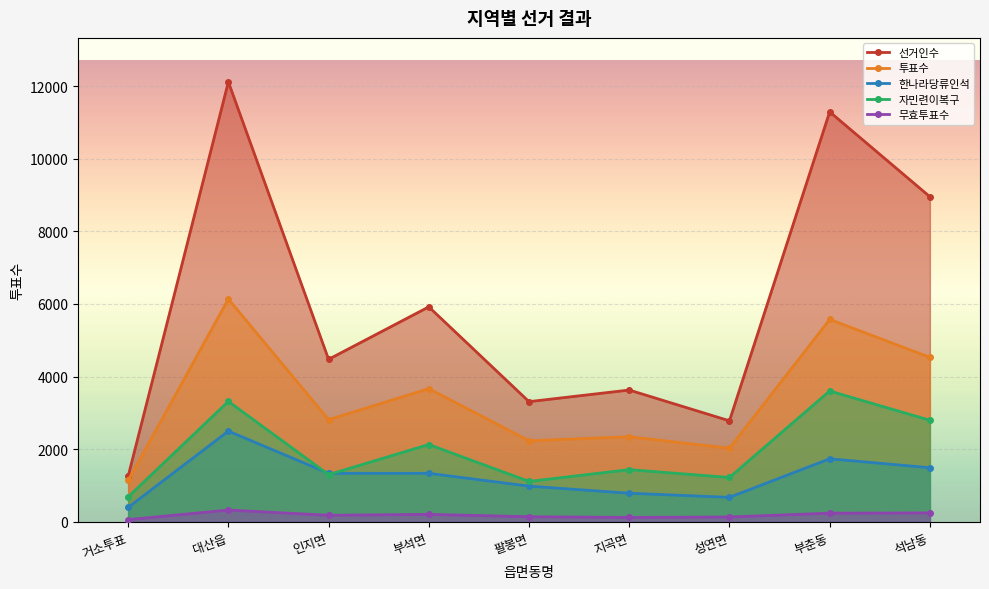

What is the sum of all 투표수 values?

30458